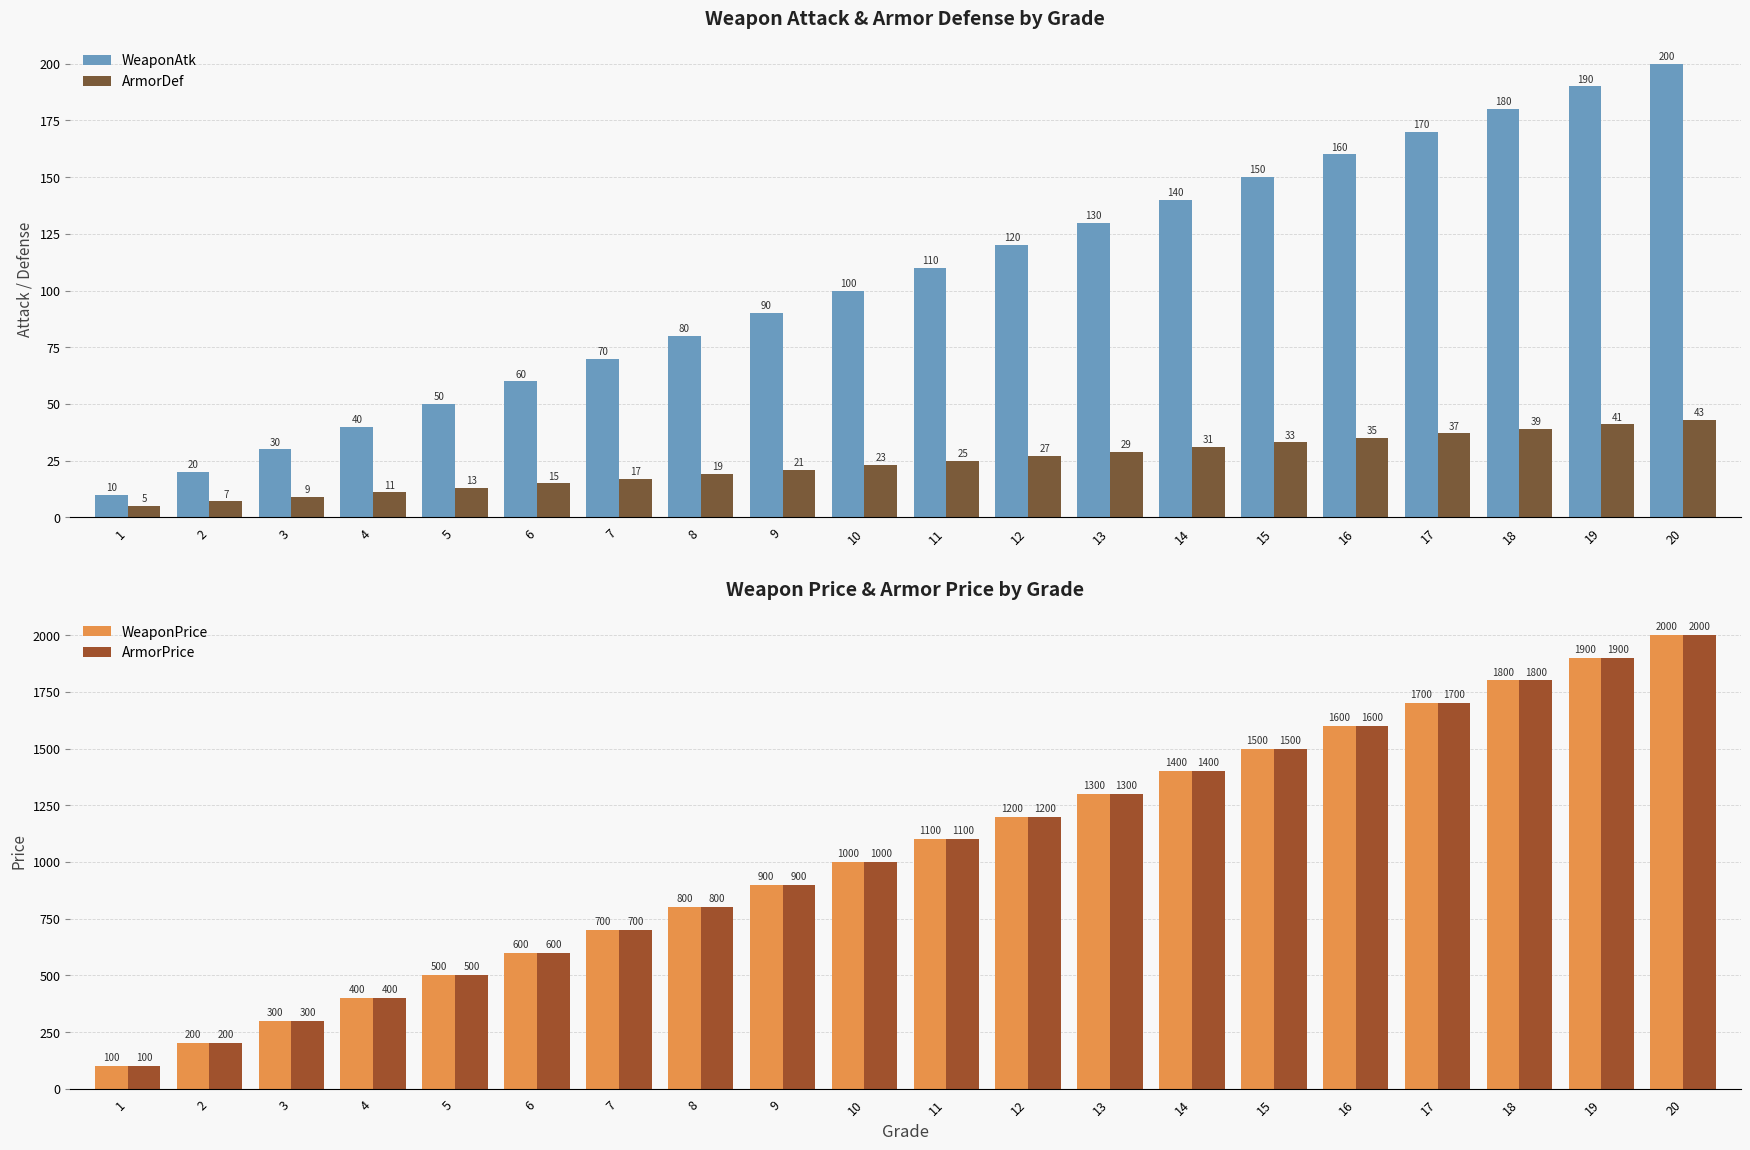

Is the value of WeaponPrice at 14 greater than the value of ArmorPrice at 17?

No